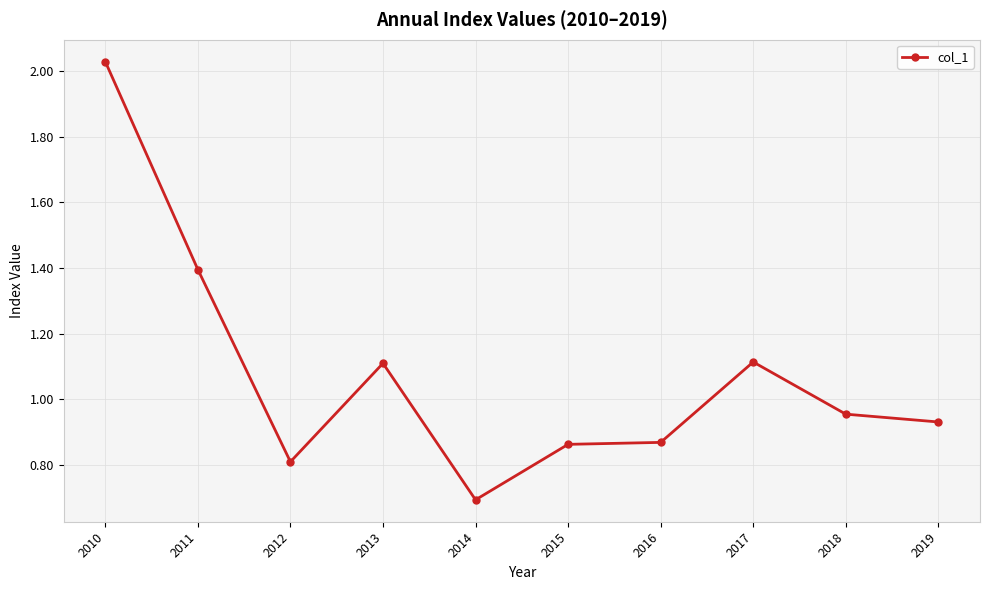

At which category does the chart reach its minimum across all series?

2014